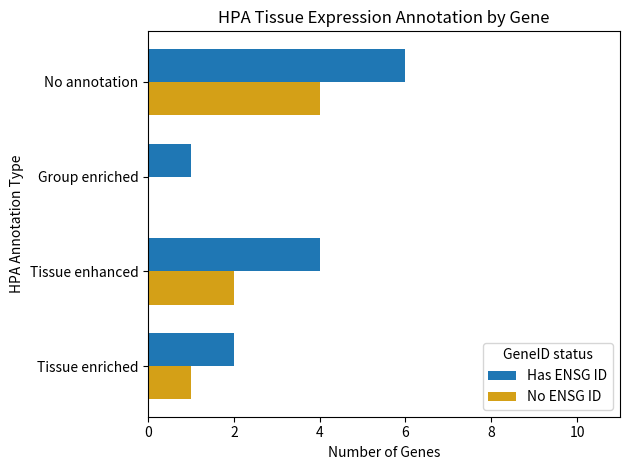

The value of No ENSG ID at Tissue enriched is 1. True or false?

True